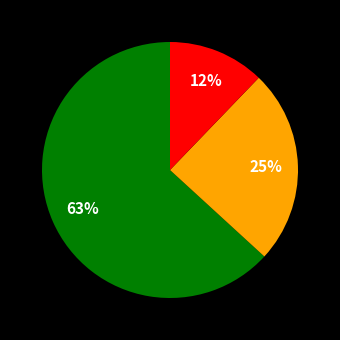

To the nearest percent, what is the difference between the largest and smallest slice percentages?

51%